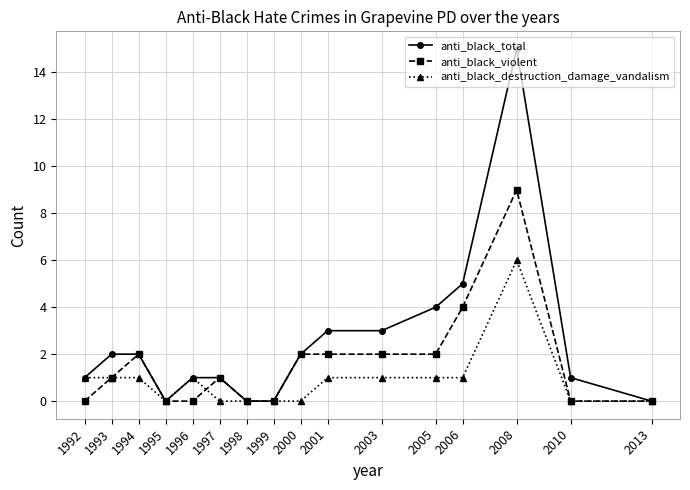

Where is the first local minimum for anti_black_total?

1995